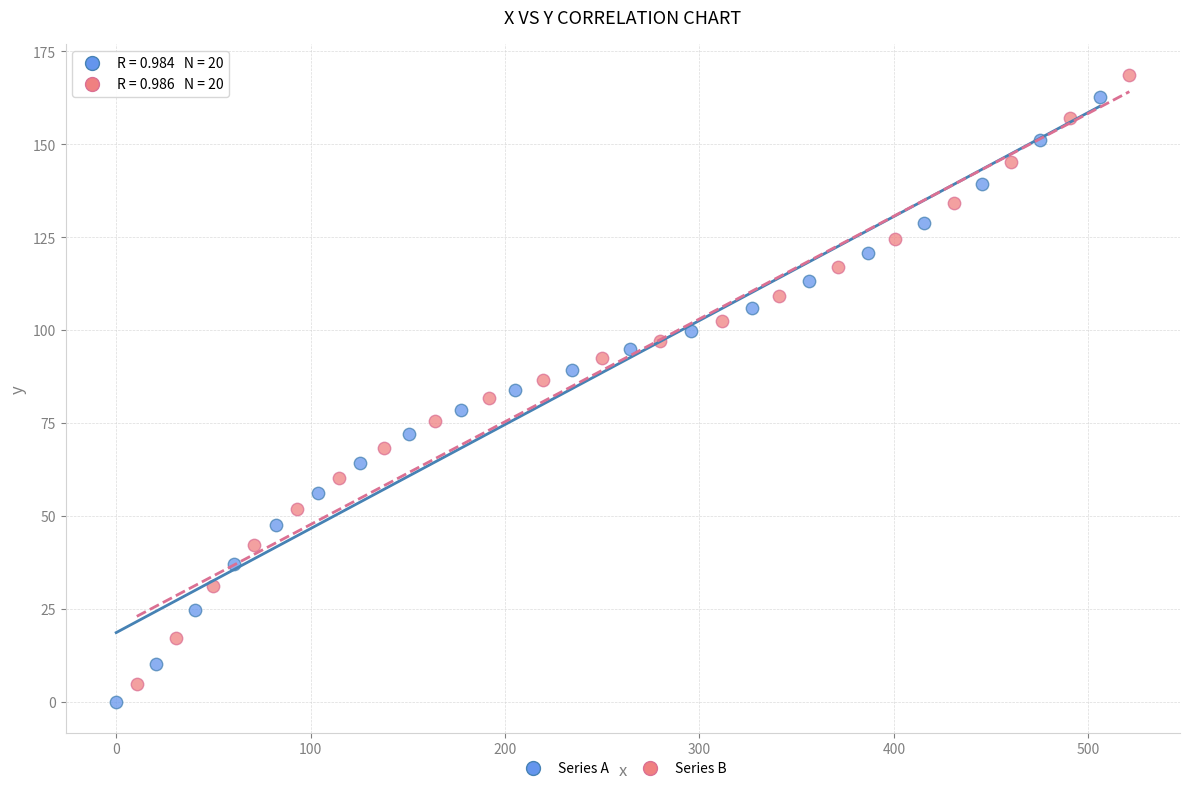

Which series has the largest Y range (max minus min)?

Series B